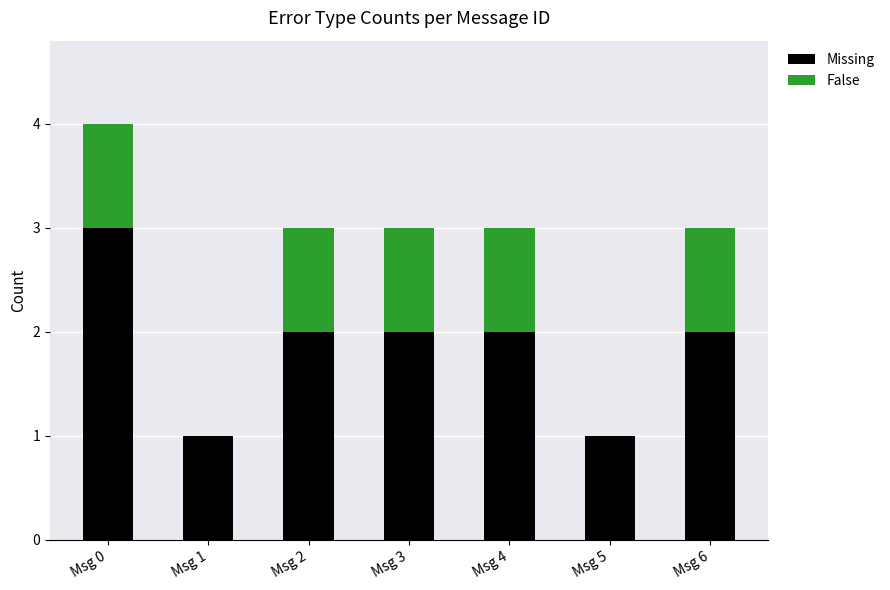

What is the sum of all Missing values?

13